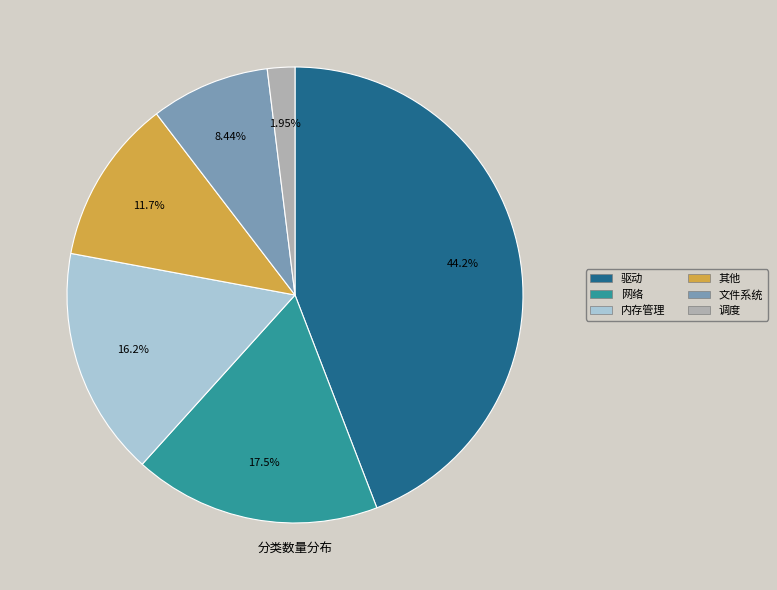

Which category has the biggest portion of the pie?

驱动